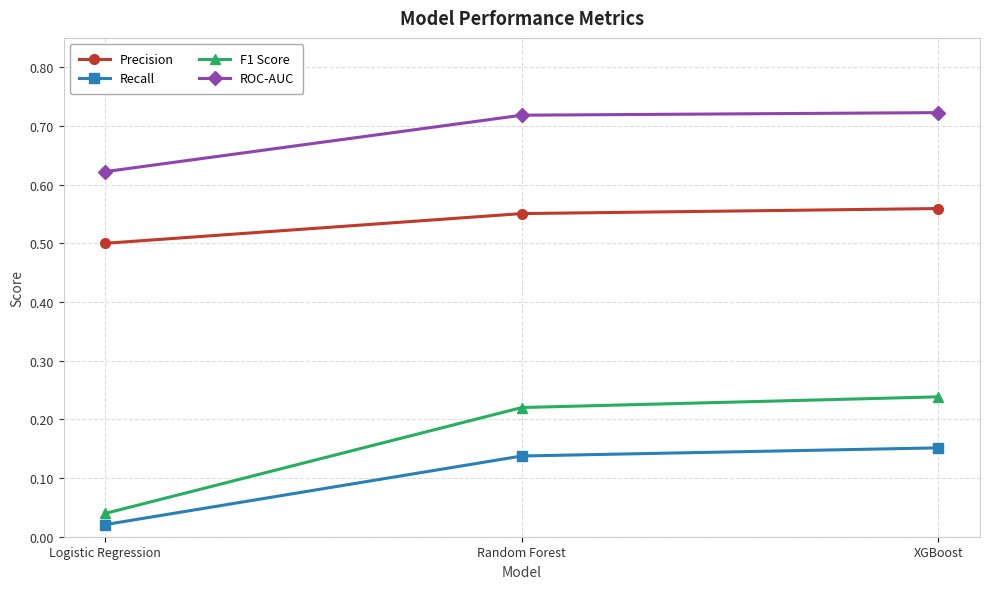

Which category has the lowest value in the Recall series?

Logistic Regression